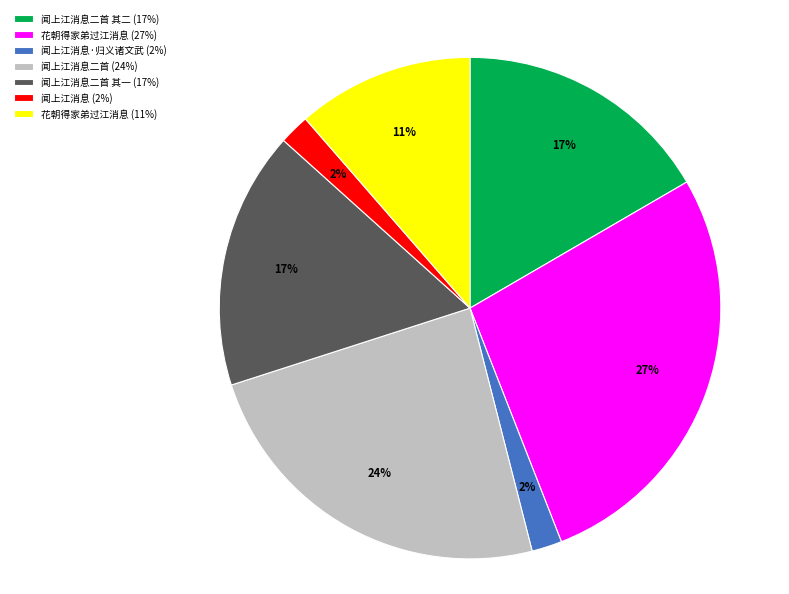

Do 闻上江消息二首 其二 (17%) and 花朝得家弟过江消息 (27%) together represent more than half of the pie?

No